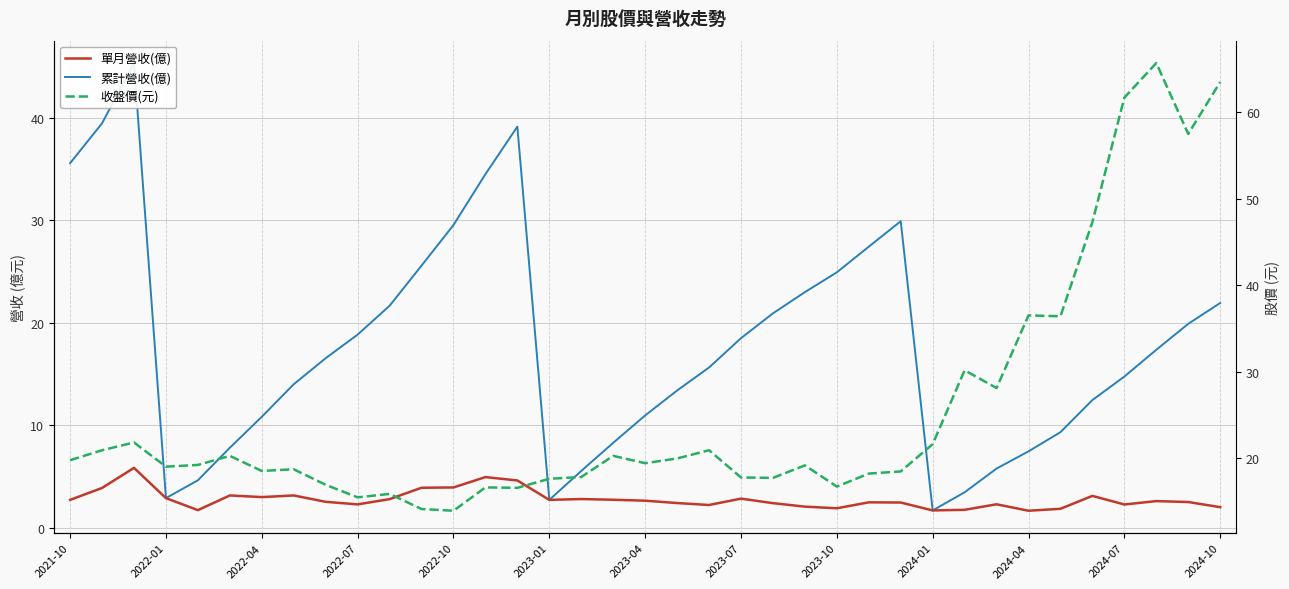

True or false: 單月營收(億) and 收盤價(元) cross at least once.

False